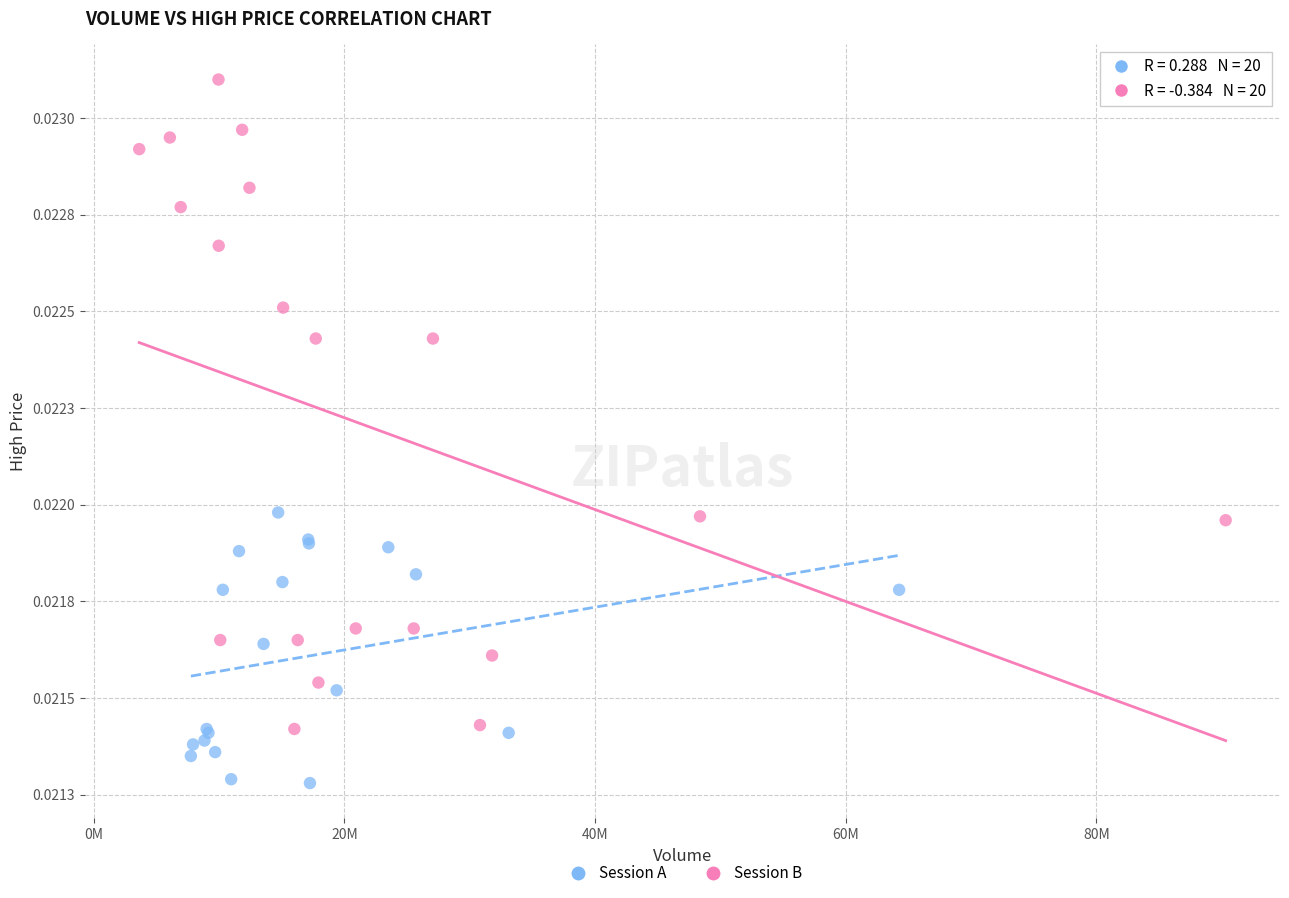

Which series reaches the minimum Y coordinate?

Session A